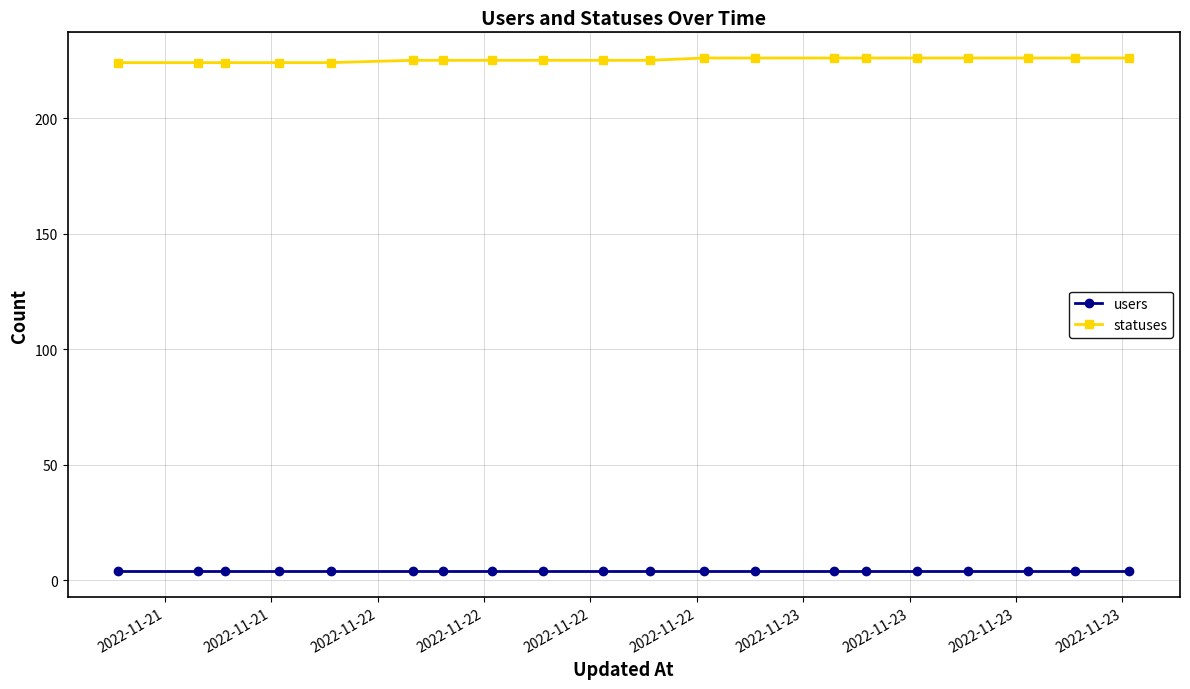

What is the average value of the statuses series?

225